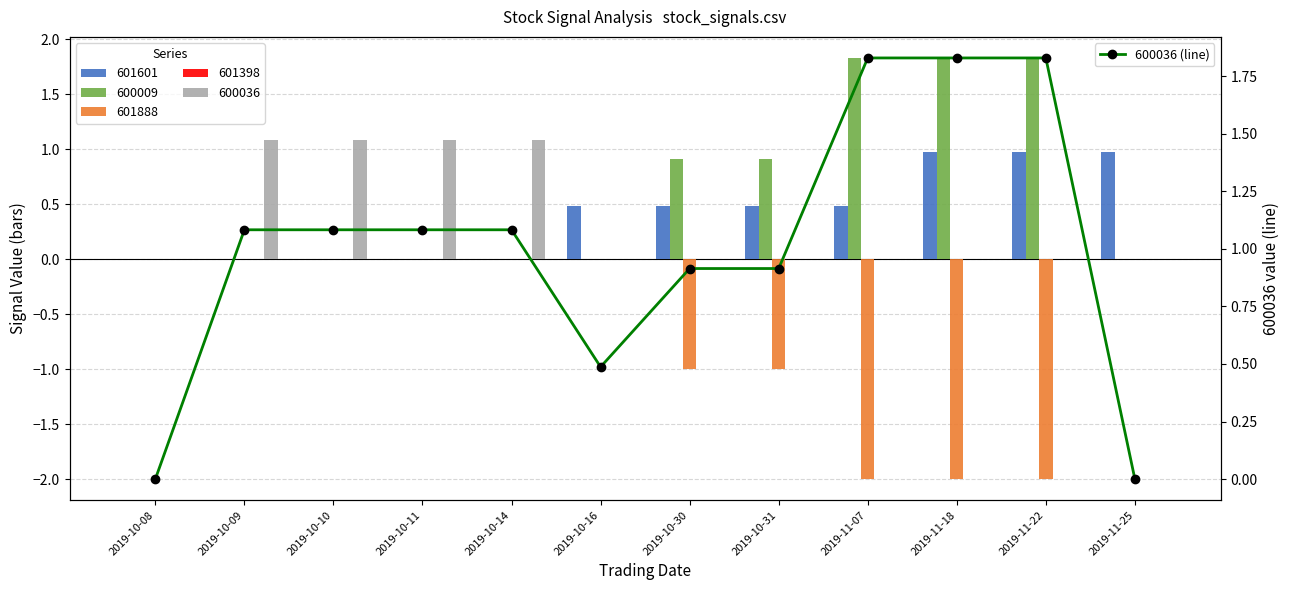

Which has a higher value, 2019-10-31 or 2019-11-18?

2019-11-18